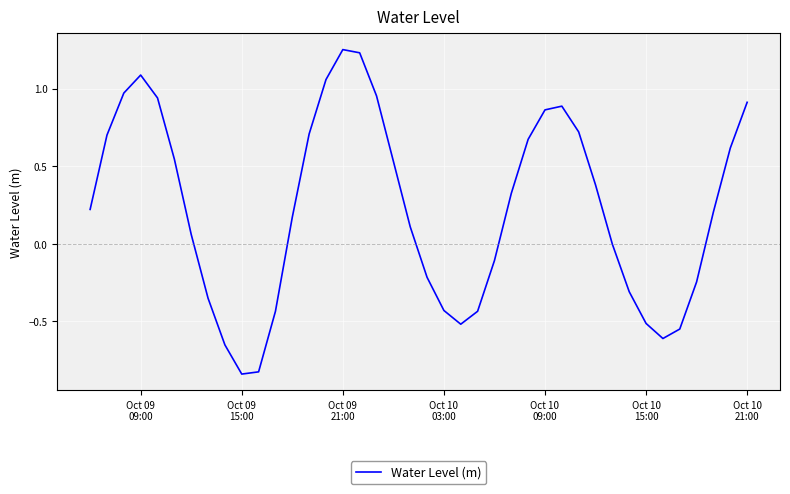

What is the difference between the maximum and minimum values?

2.1